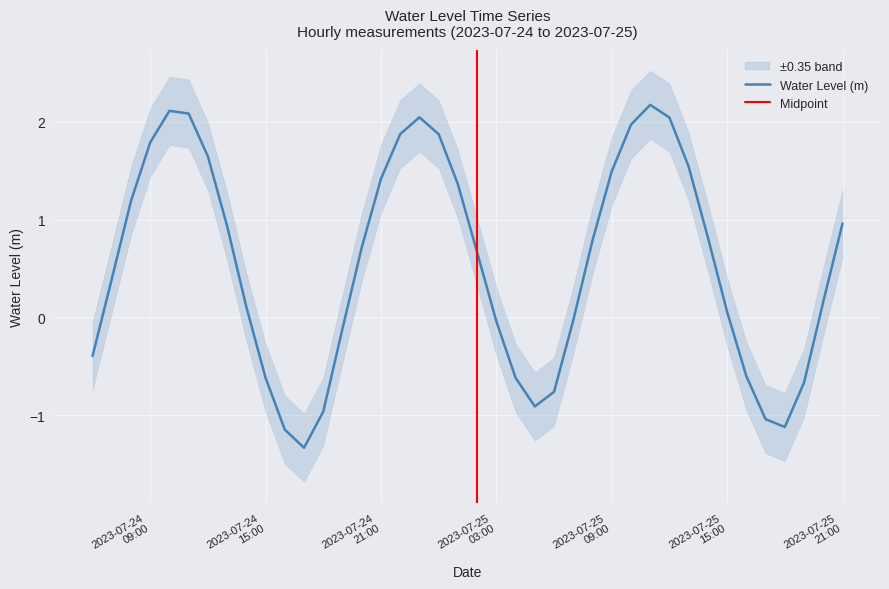

Reading left to right, transcribe all the data shown in this chart.

-0.4	0.4	1.2	1.8	2.1	2.1	1.6	0.9	0.1	-0.6	-1.1	-1.3	-1.0	-0.1	0.7	1.4	1.9	2.0	1.9	1.4	0.7	-0.0	-0.6	-0.9	-0.8	-0.0	0.8	1.5	2.0	2.2	2.0	1.5	0.8	0.1	-0.6	-1.0	-1.1	-0.7	0.2	1.0